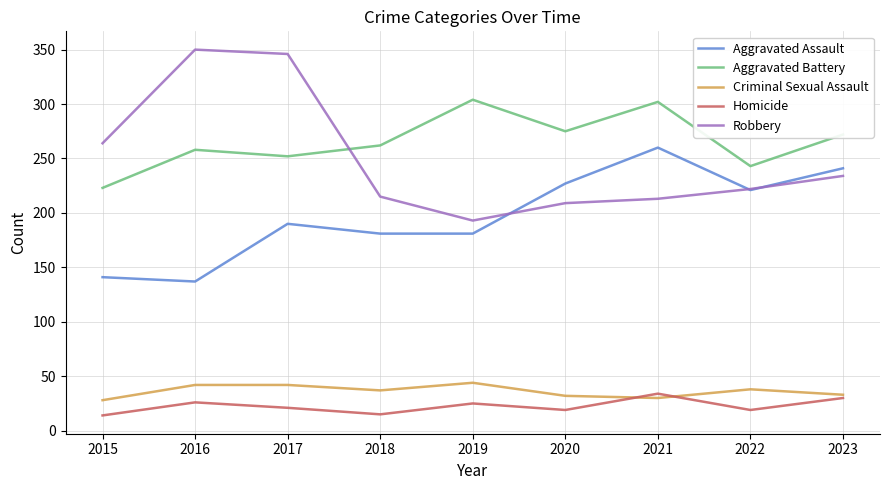

Which series has the largest total across all categories?

Aggravated Battery